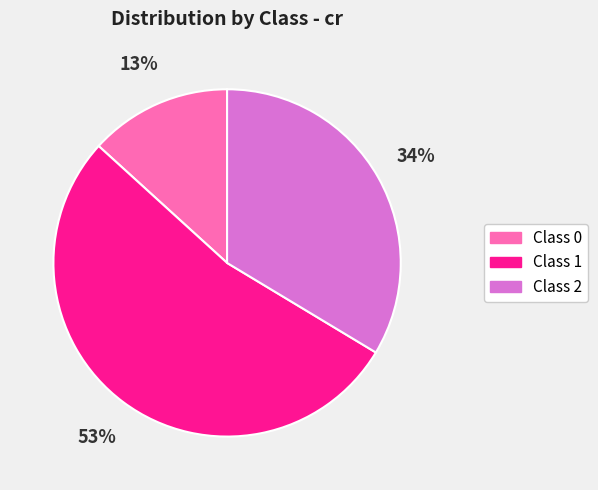

To the nearest percent, what is the average slice percentage?

33%